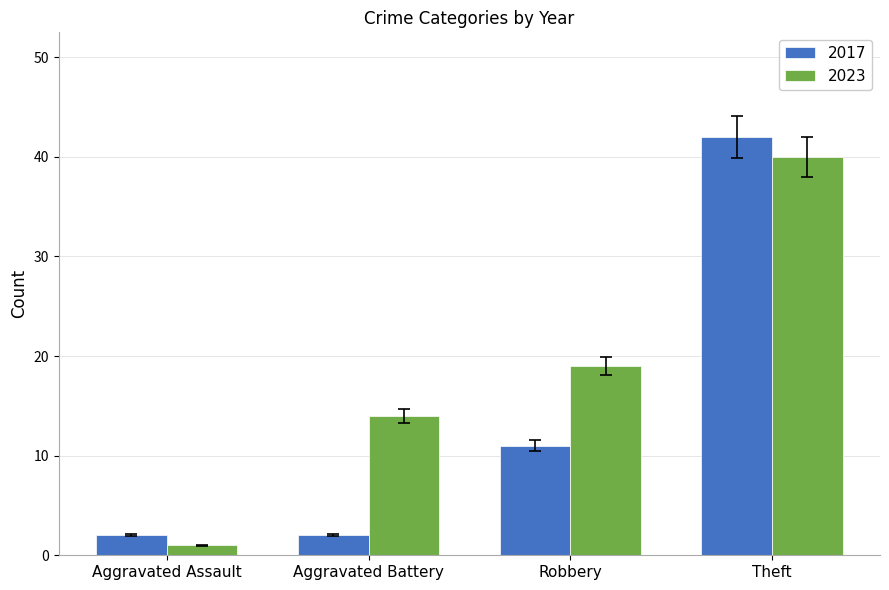

What is the approximate value of 2023 at Robbery?

19